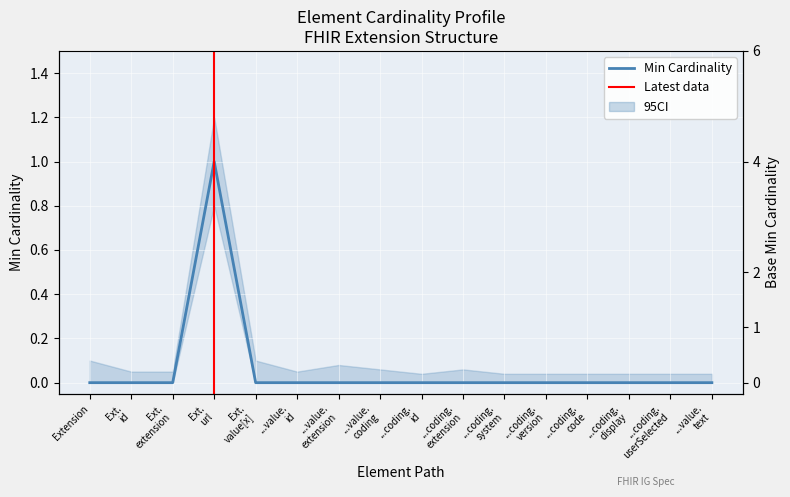

Which category has the highest value across all series?

Ext. url